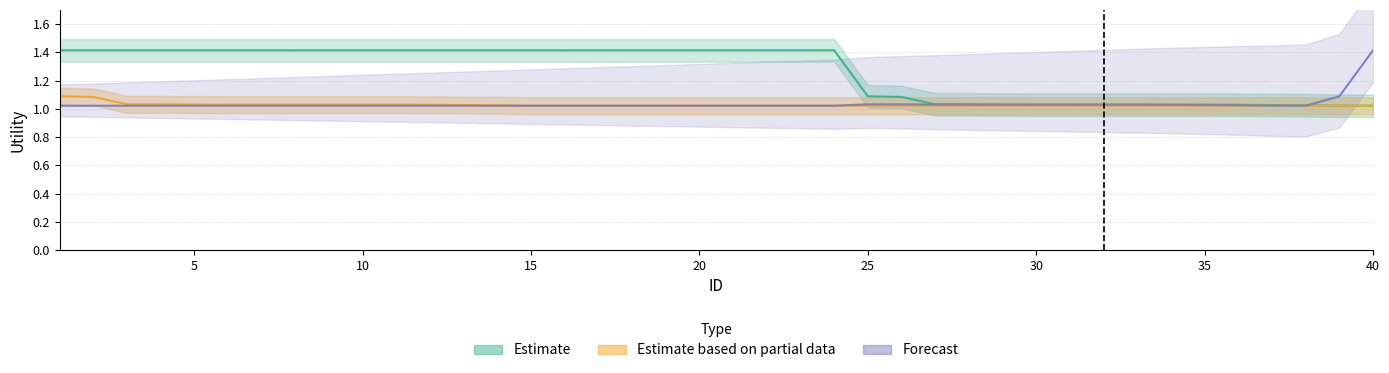

At how many categories does at least one series exceed 1?

40